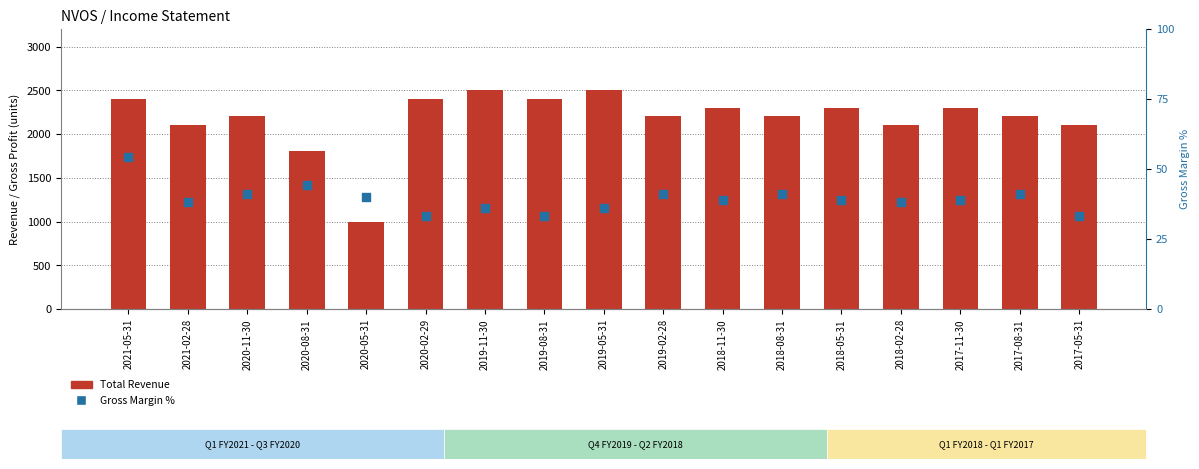

Which series has the largest total across all categories?

Total Revenue